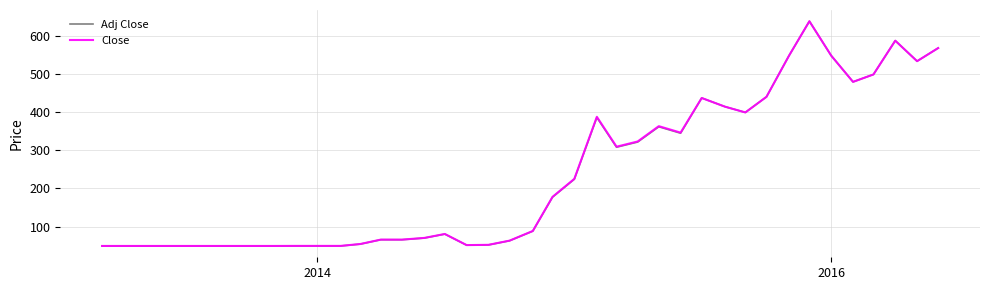

What is the highest value of the Adj Close series?

640.0